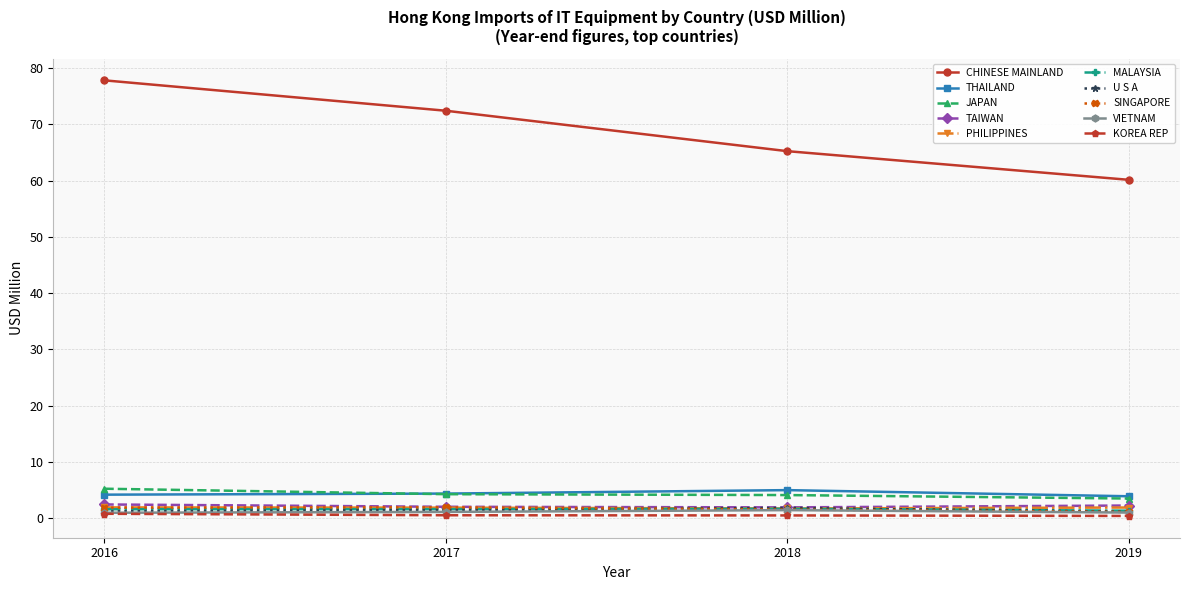

The value of CHINESE MAINLAND at 2018 is 65.2. True or false?

True